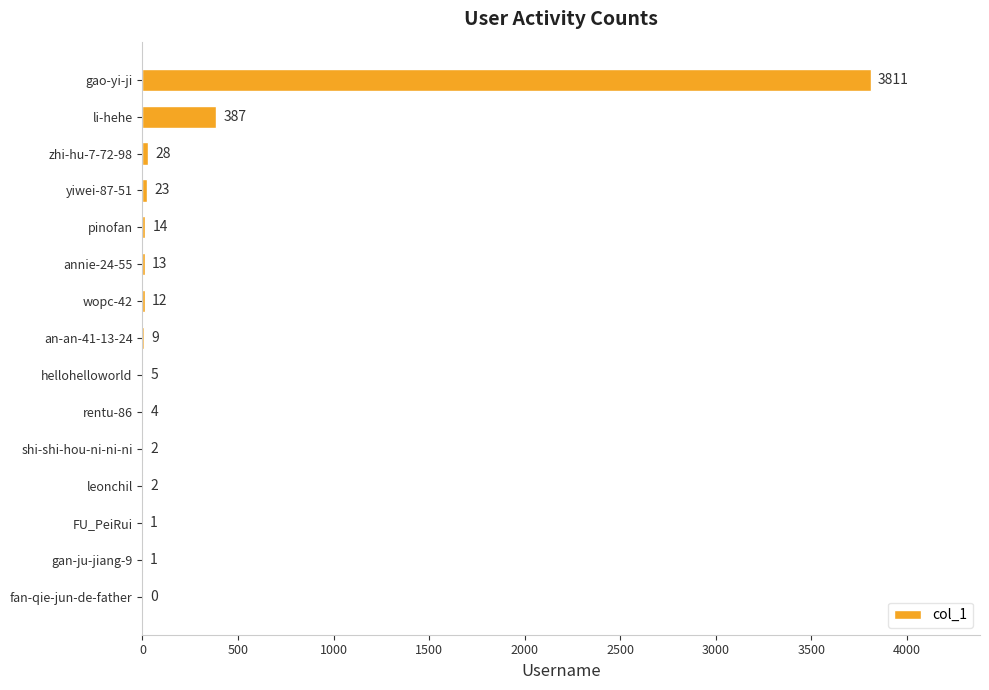

The chart shows a value of 3811 at gao-yi-ji. True or false?

True